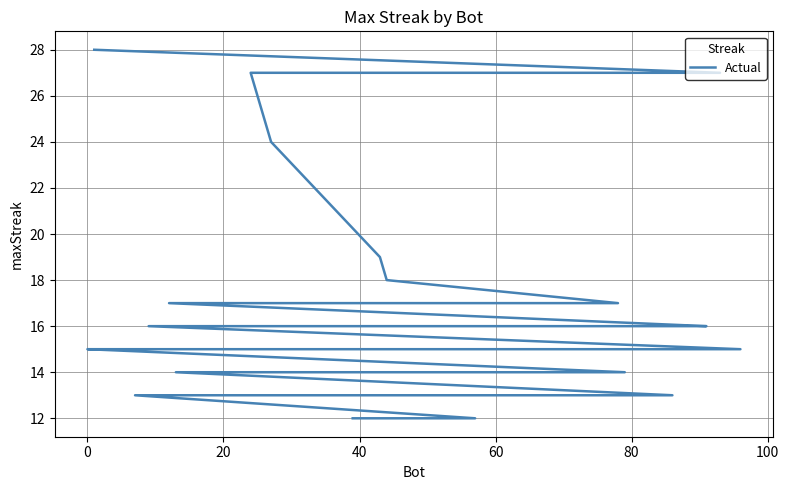

How many categories are shown in the chart?

40